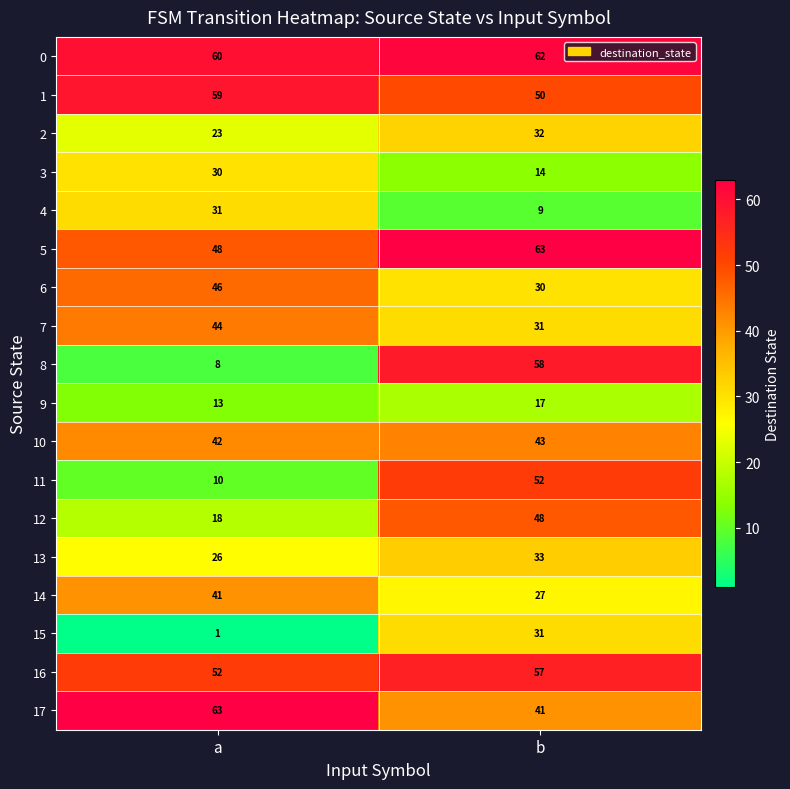

Count the number of data series in this chart.

18